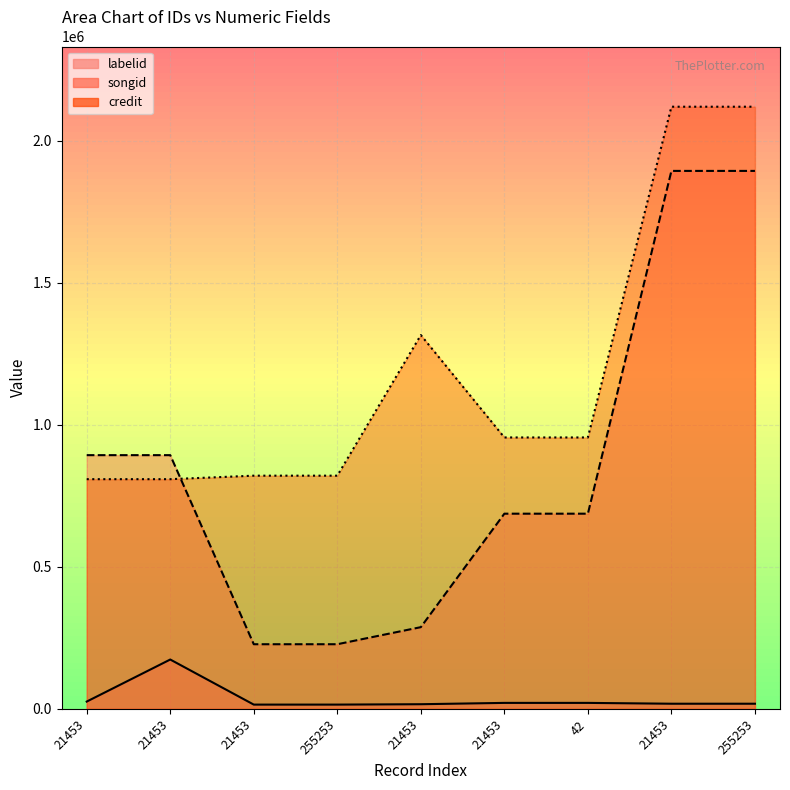

At which category does labelid_line reach its first local peak?

21453